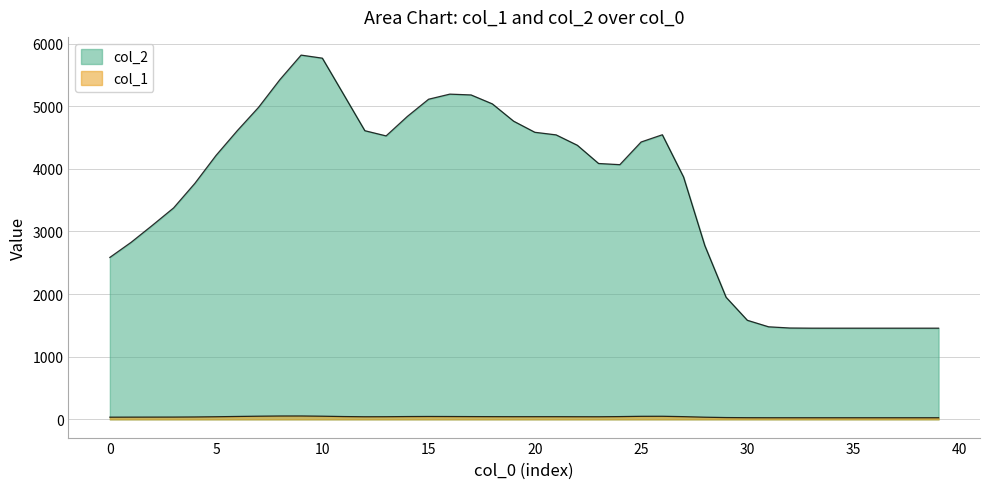

True or false: col_1 and col_2 cross at least once.

False